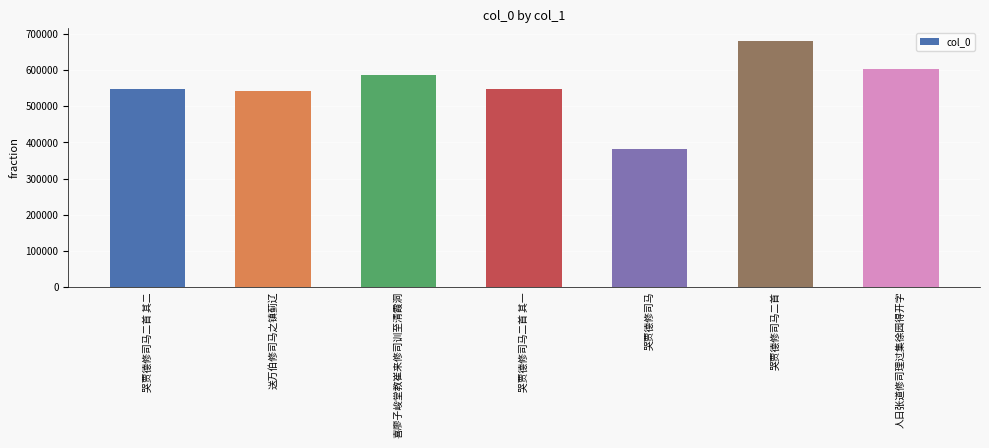

What position from the right is 喜廖子峻堂教崔来修司训至清霞洞?

5